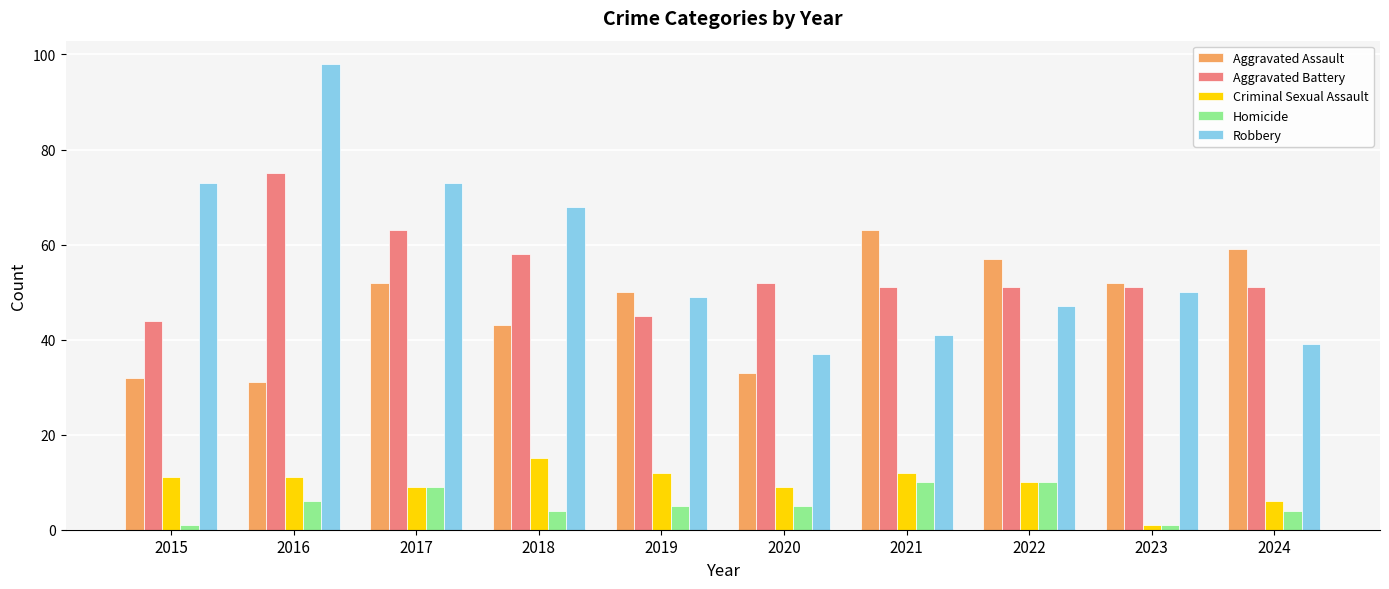

The Aggravated Assault series shows 50 at 2019. True or false?

True